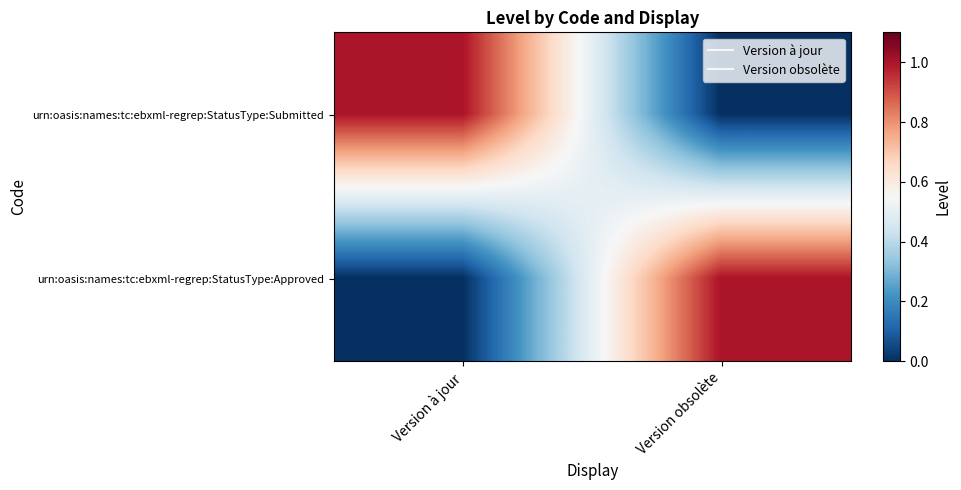

At which category does the chart reach its minimum across all series?

Version obsolète